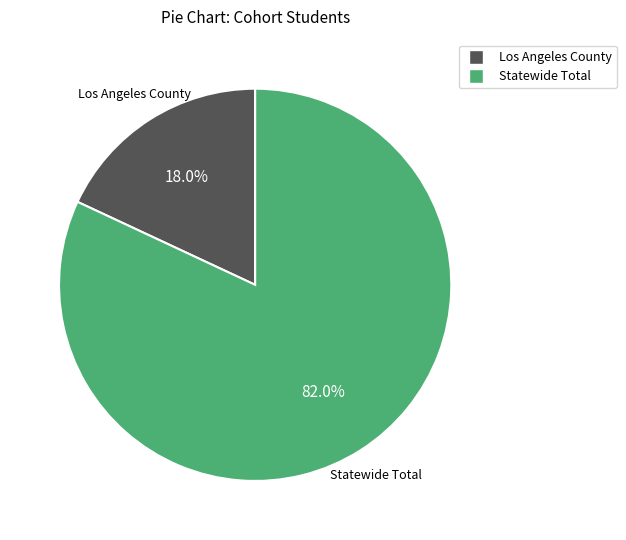

To the nearest percent, what is the average slice percentage?

50%